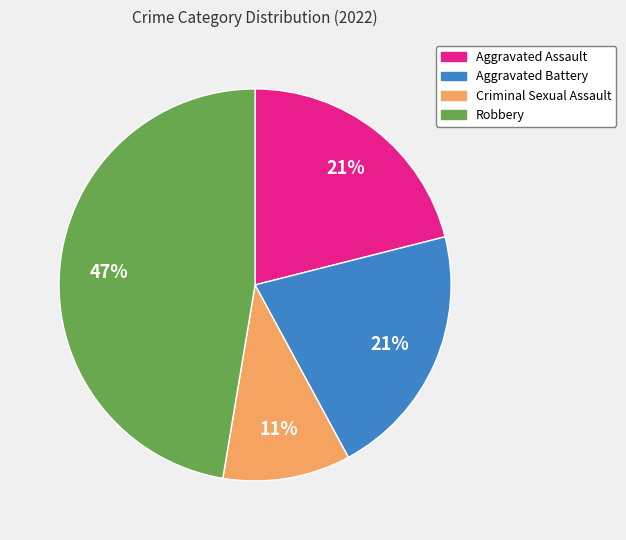

To the nearest percent, what portion does Aggravated Battery represent?

21%